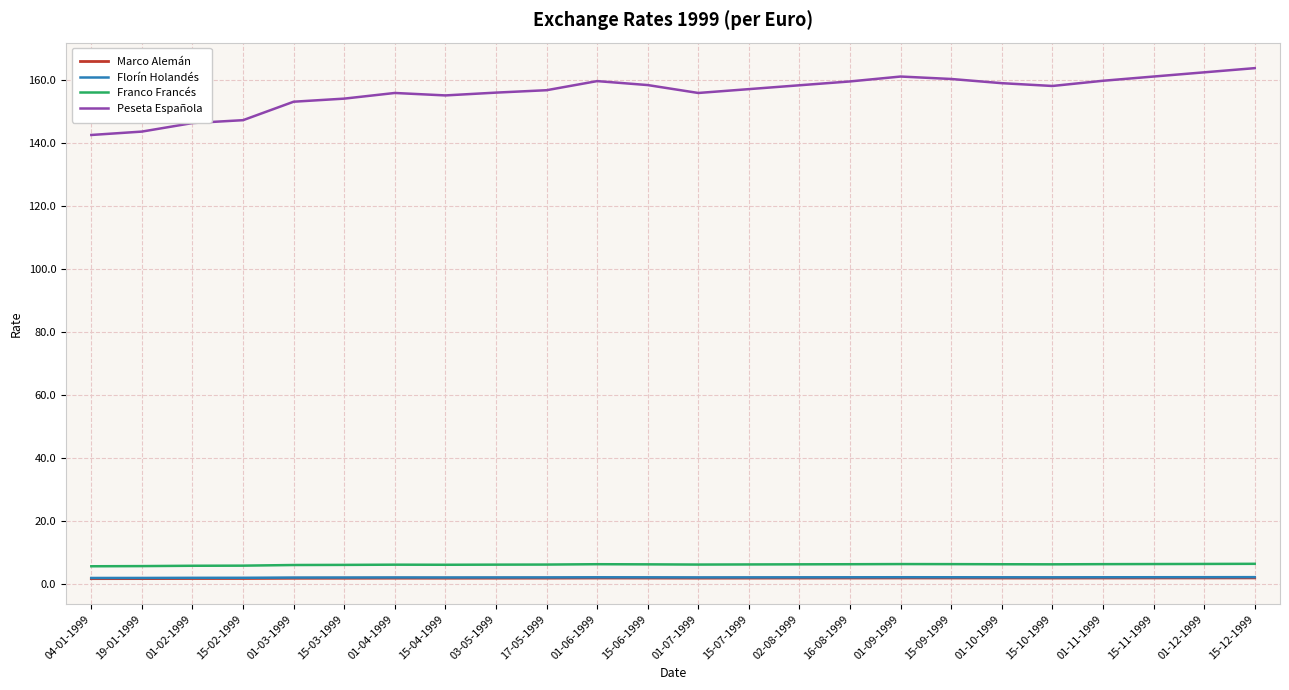

Which series has the largest total across all categories?

Peseta Española